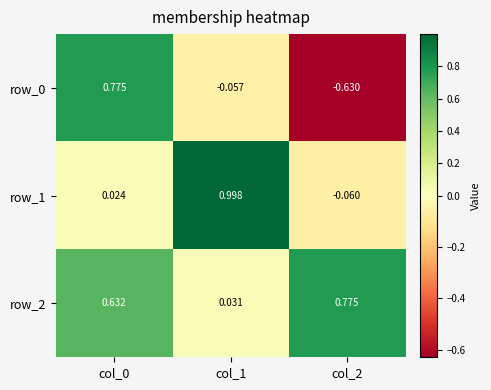

Is the value of row_1 at col_2 greater than the value of row_0 at col_2?

Yes